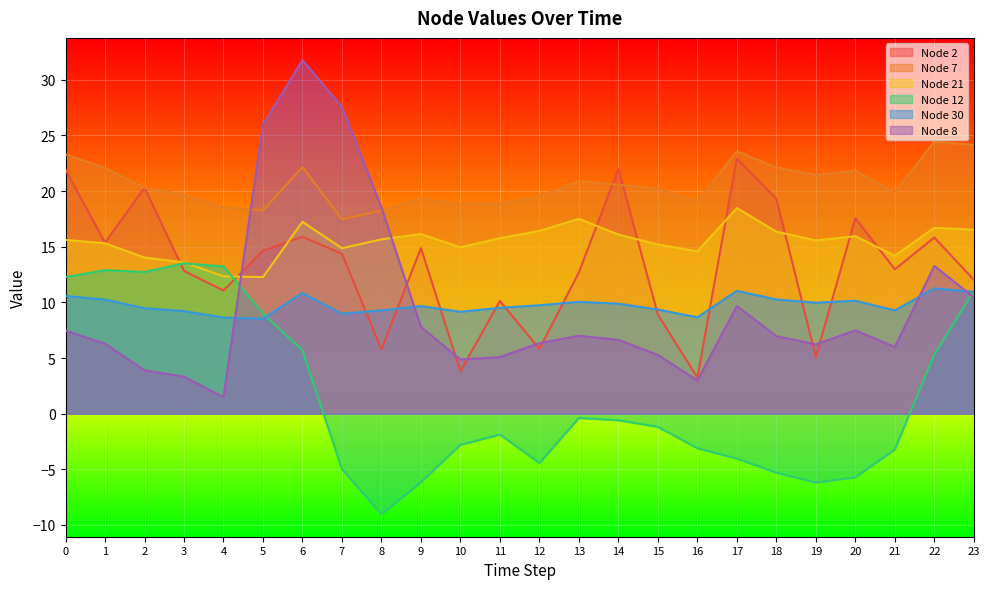

Count the number of categories in the chart.

24